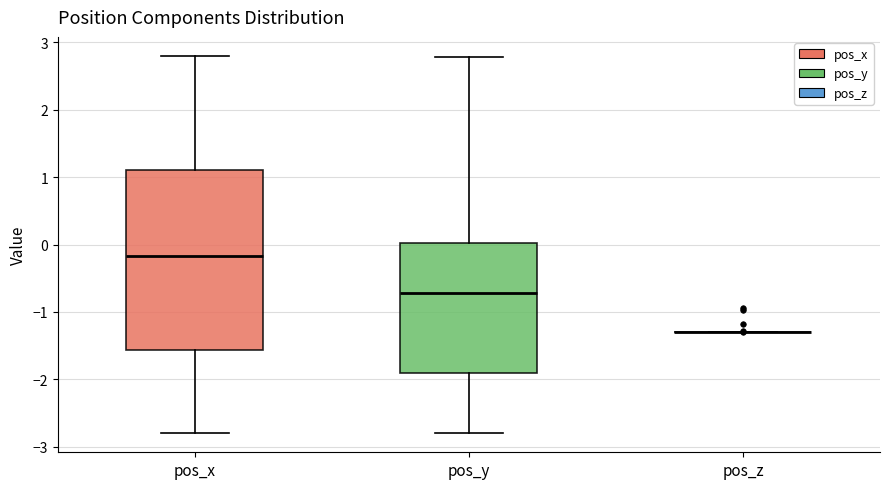

Reading left to right, read every box against the y-axis: the position of its median line, the range the box covers, and the ends of its whiskers. The values are not printed on the chart, so give them approximately, as read against the axis.

pos_x: median -0.2, box -1.6 to 1.1, whiskers -2.8 to 2.8
pos_y: median -0.7, box -1.9 to 0.0, whiskers -2.8 to 2.8
pos_z: box collapsed to a line at -1.3, whiskers -1.3 to -1.3